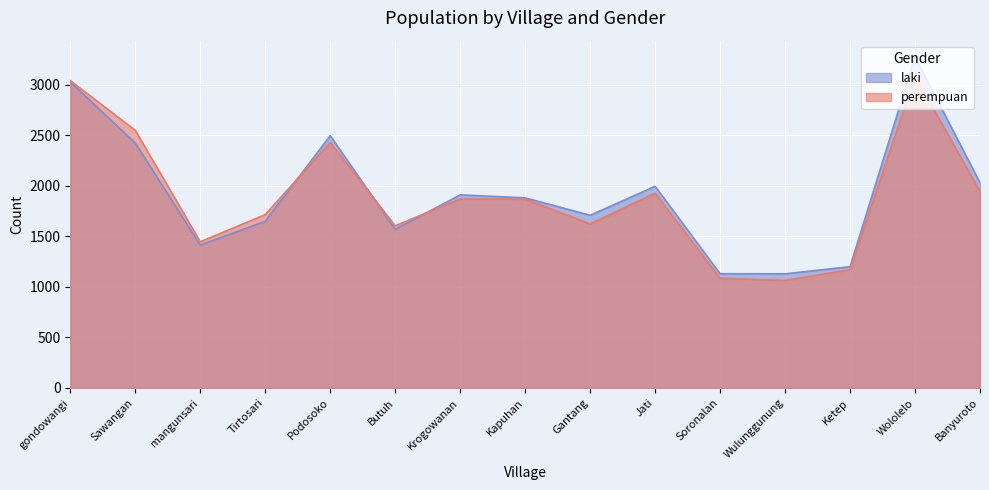

How many interior local peaks does the perempuan series have?

4